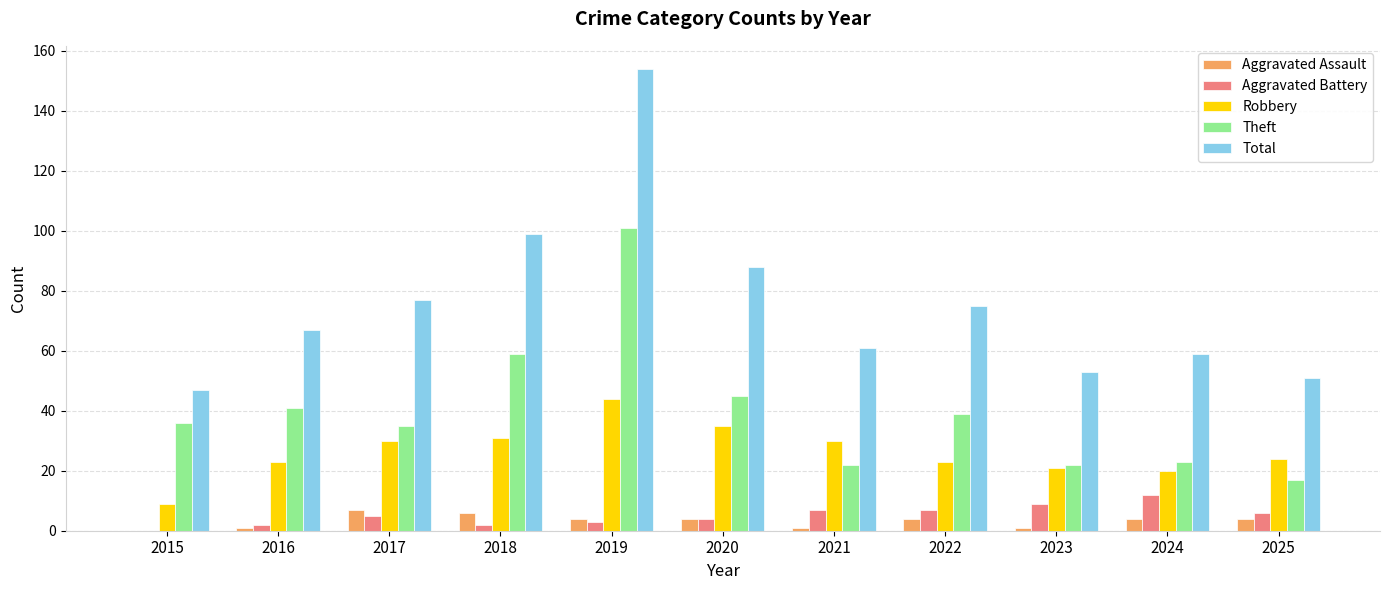

Reading right to left, what are all the values shown in this chart?

Aggravated Assault: 2025=4	2024=4	2023=1	2022=4	2021=1	2020=4	2019=4	2018=6	2017=7	2016=1	2015=0
Aggravated Battery: 2025=6	2024=12	2023=9	2022=7	2021=7	2020=4	2019=3	2018=2	2017=5	2016=2	2015=0
Robbery: 2025=24	2024=20	2023=21	2022=23	2021=30	2020=35	2019=44	2018=31	2017=30	2016=23	2015=9
Theft: 2025=17	2024=23	2023=22	2022=39	2021=22	2020=45	2019=101	2018=59	2017=35	2016=41	2015=36
Total: 2025=51	2024=59	2023=53	2022=75	2021=61	2020=88	2019=154	2018=99	2017=77	2016=67	2015=47